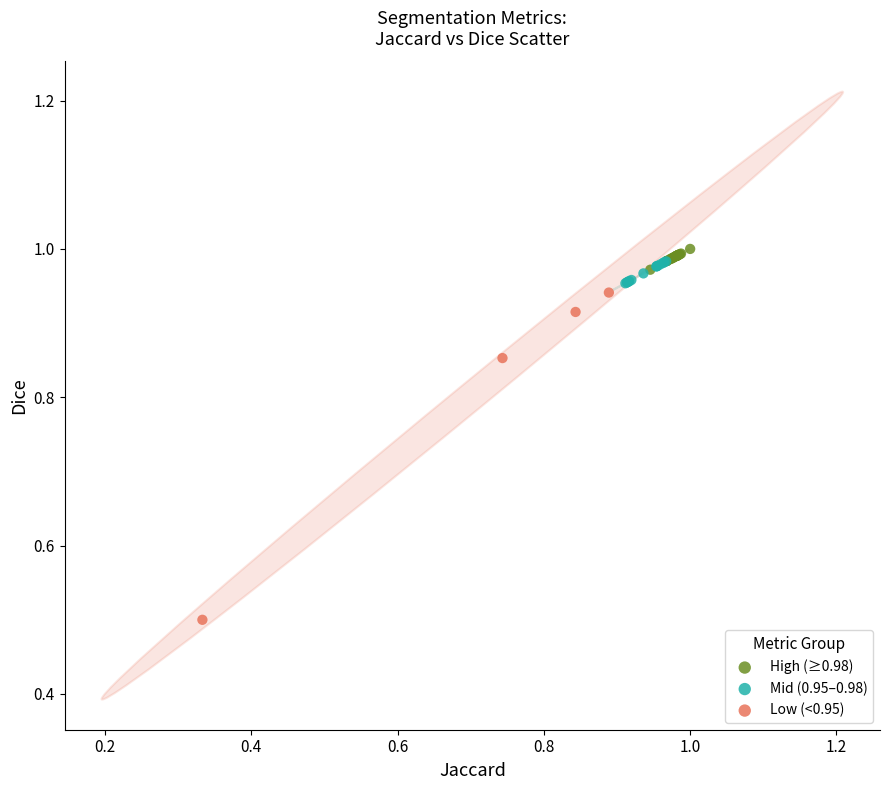

Which series reaches the minimum Y coordinate?

Low (<0.95)